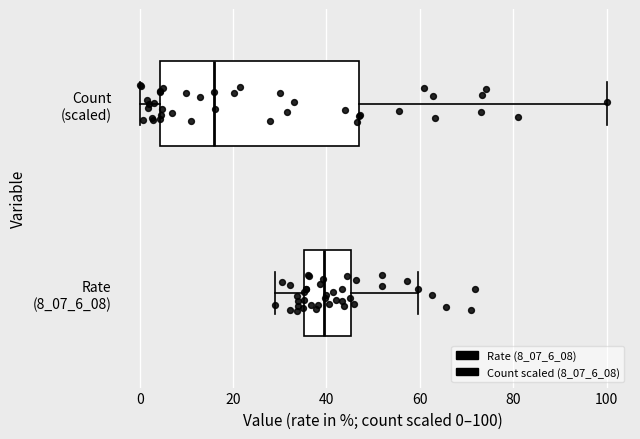

Which box's median line is the furthest to the left?

Count (scaled)